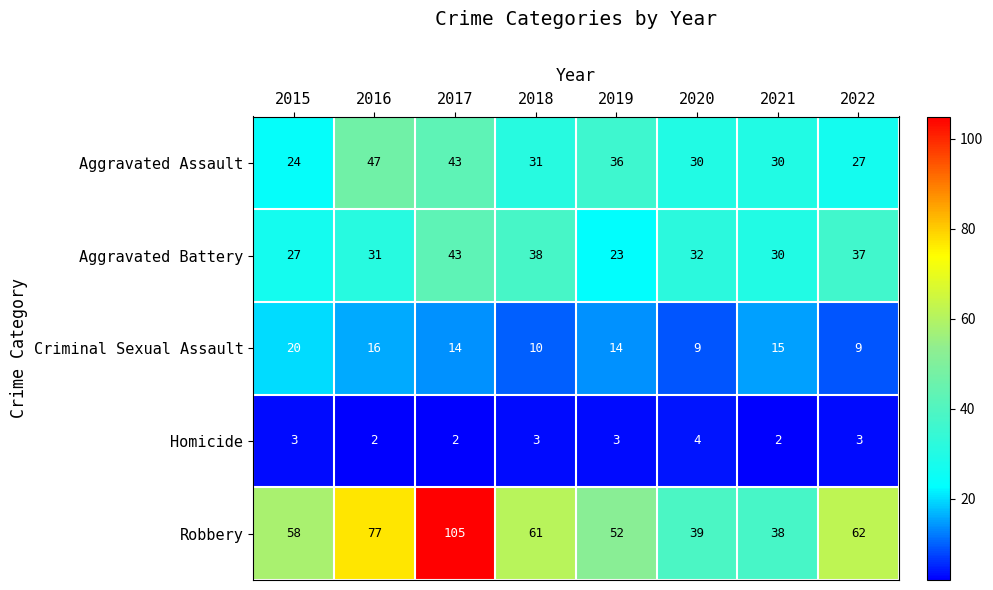

What is the sum of all Homicide values?

22